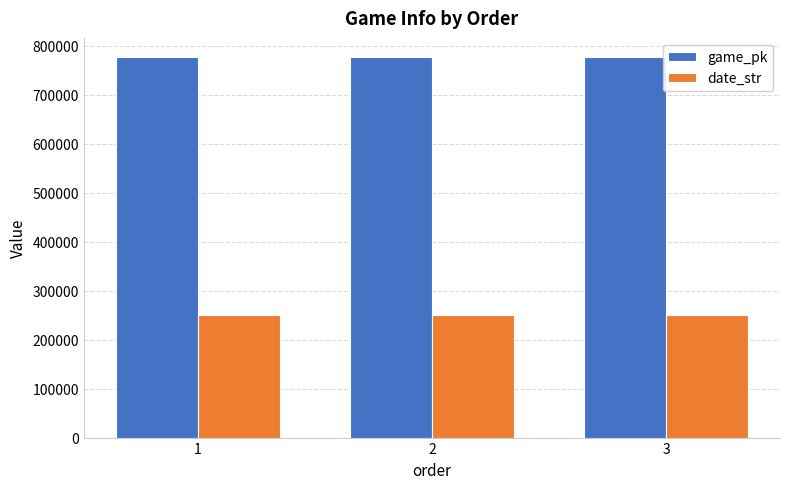

What is the spread (max minus min) of values at 1?

526472